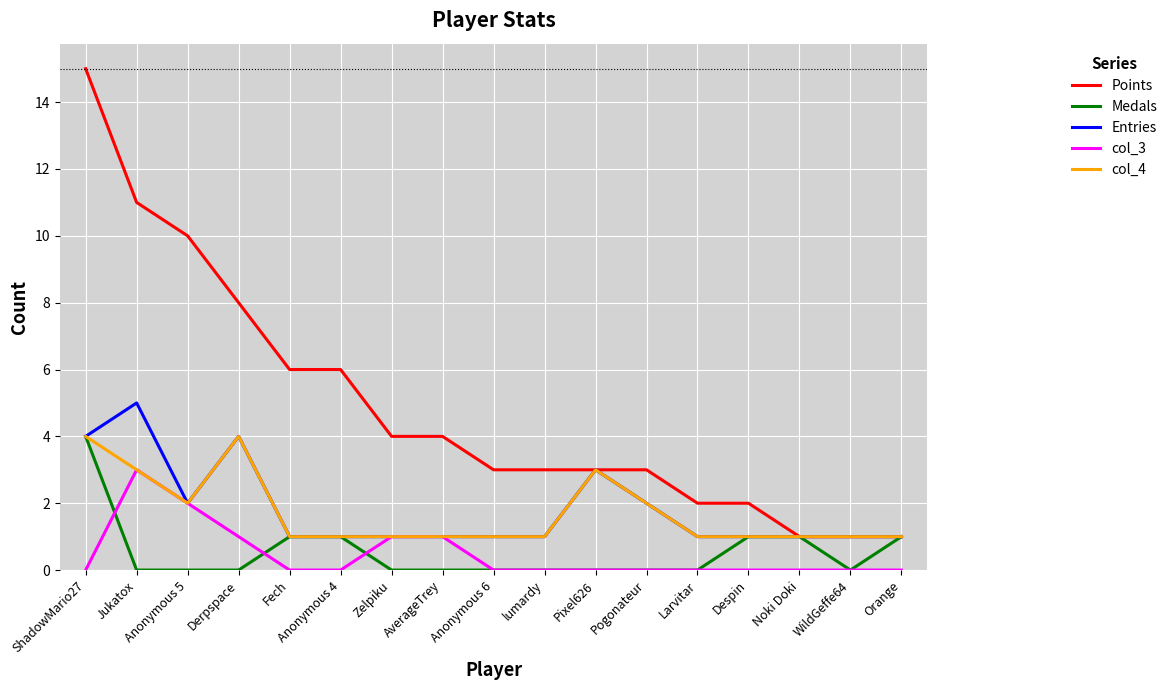

True or false: Points and col_3 cross at least once.

False